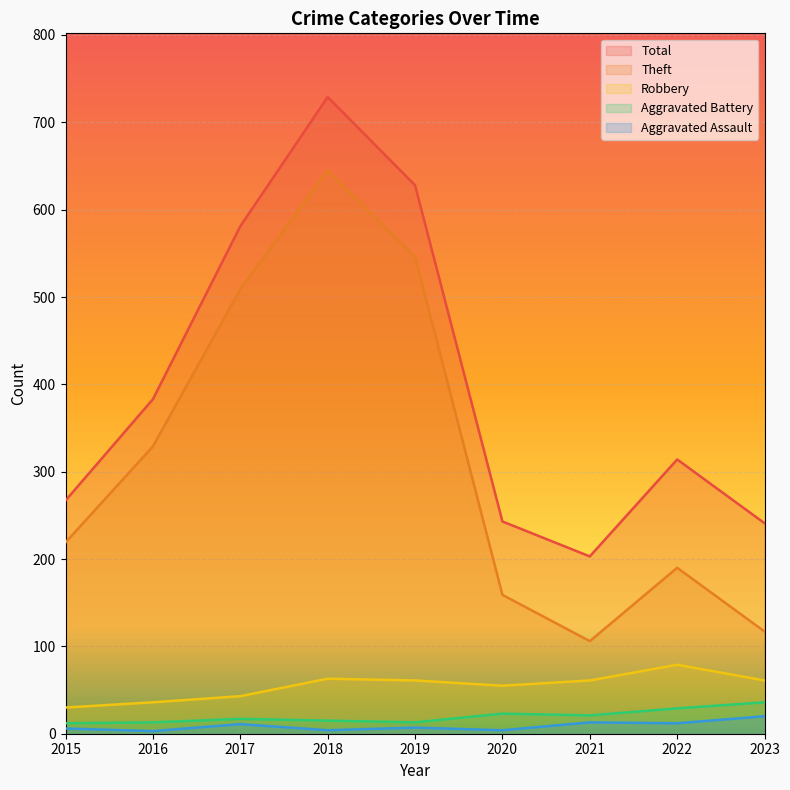

How many lines are shown in the chart?

5